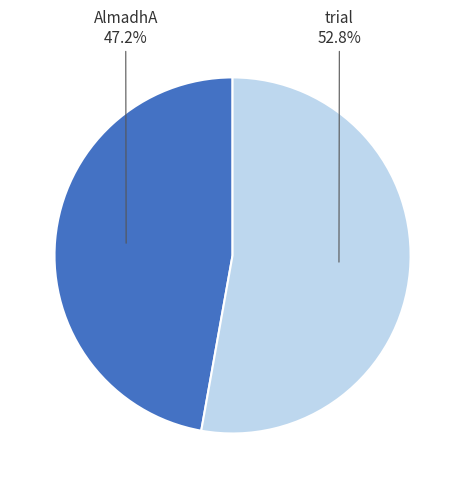

What percentage is the AlmadhA slice, to the nearest percent?

47%